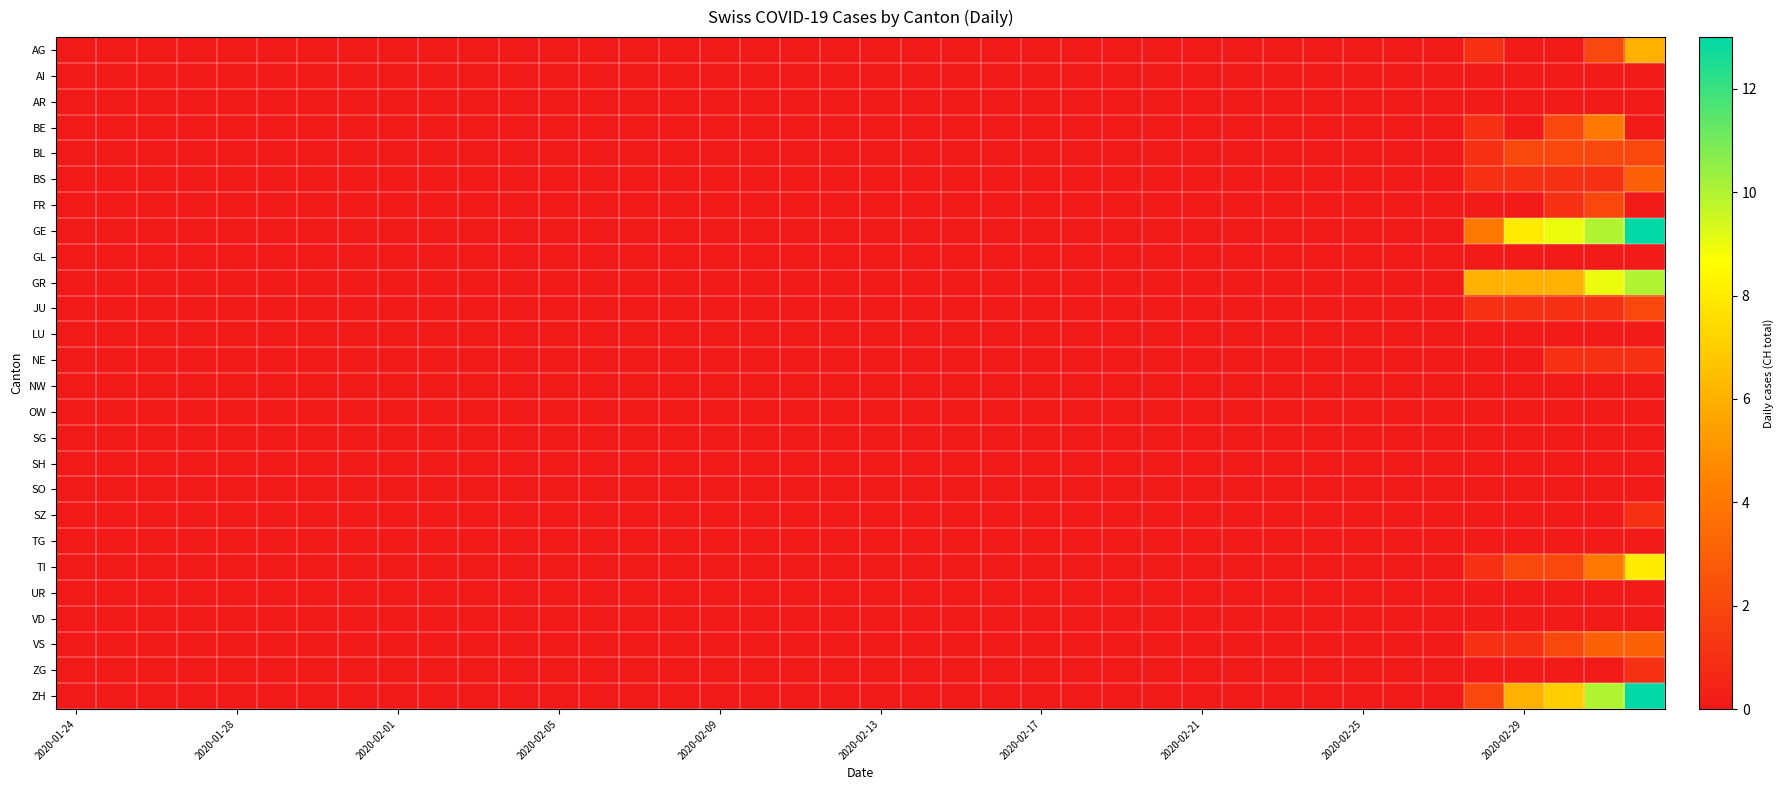

List the series in order of their peak value, highest first.

GE, ZH, GR, TI, AG, BE, BS, VS, BL, FR, JU, NE, SZ, ZG, AI, AR, GL, LU, NW, OW, SG, SH, SO, TG, UR, VD